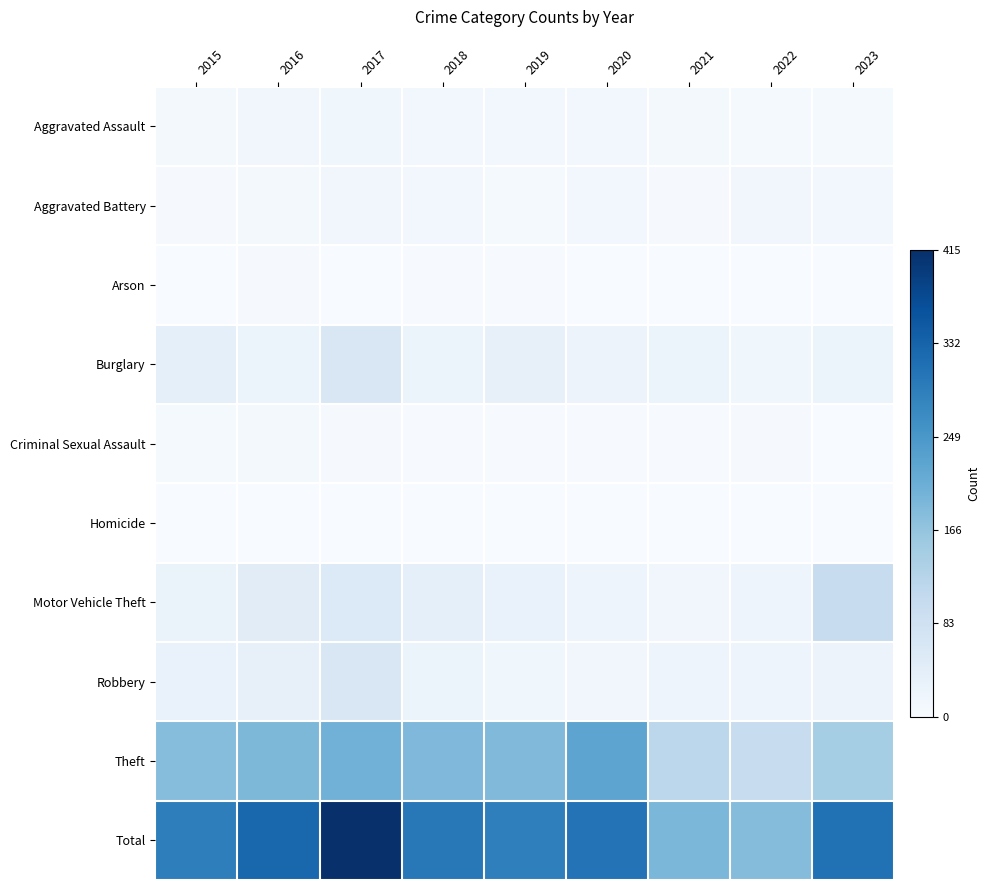

List the series in order of their peak value, highest first.

Total, Theft, Motor Vehicle Theft, Burglary, Robbery, Aggravated Assault, Aggravated Battery, Criminal Sexual Assault, Arson, Homicide